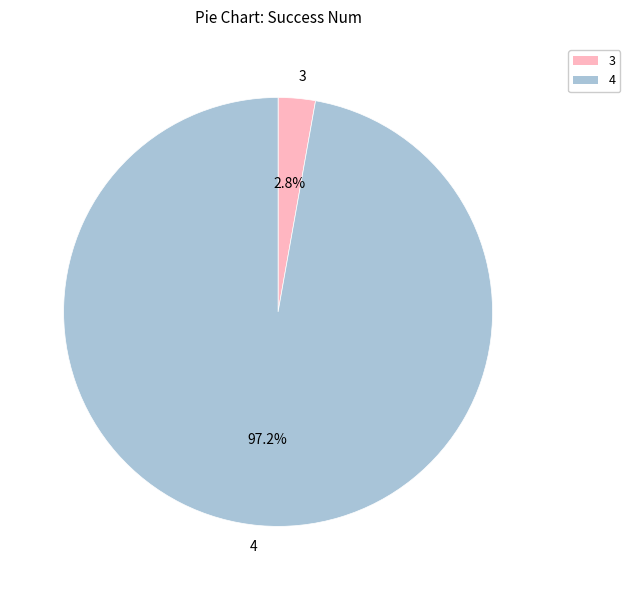

What is the smallest slice in the pie chart?

3